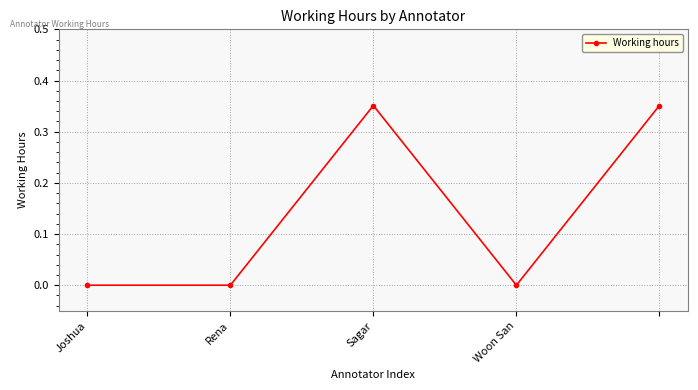

How many points are higher than both their immediate neighbors (excluding endpoints)?

1